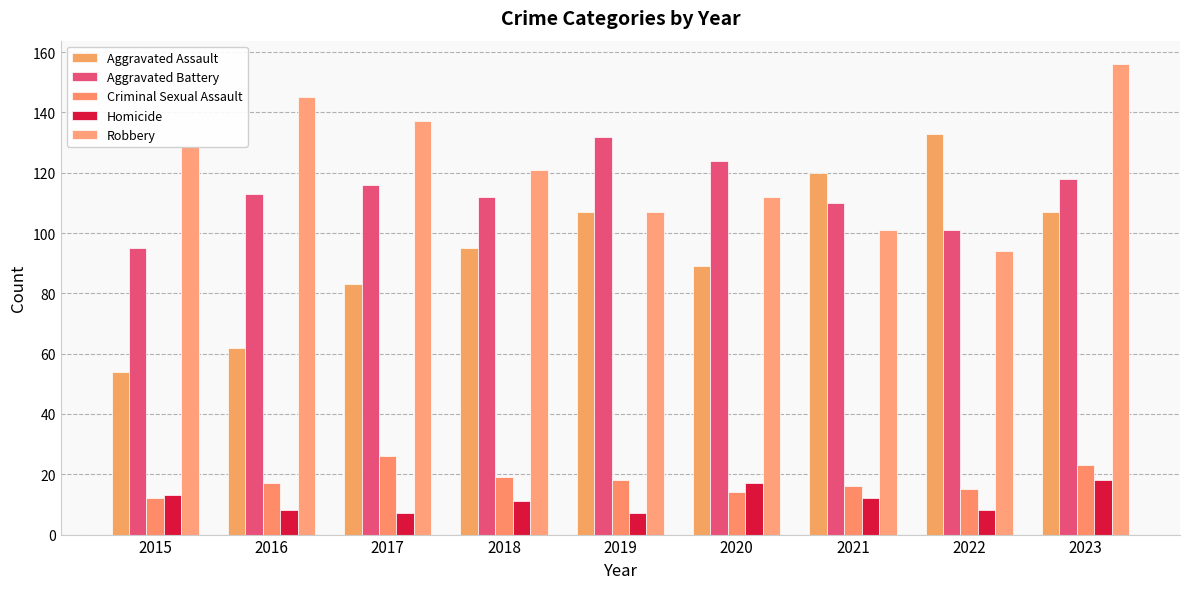

At how many categories does at least one series exceed 130?

5